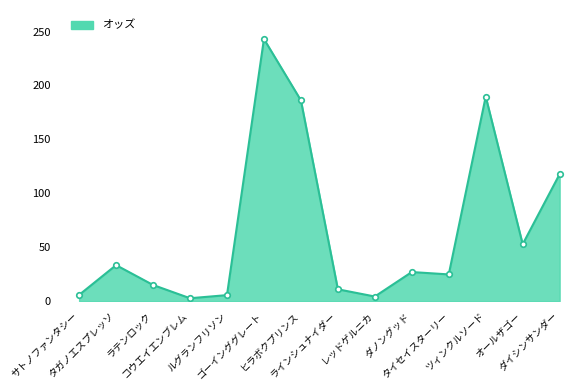

What is the difference between the second highest and minimum values?

187.0